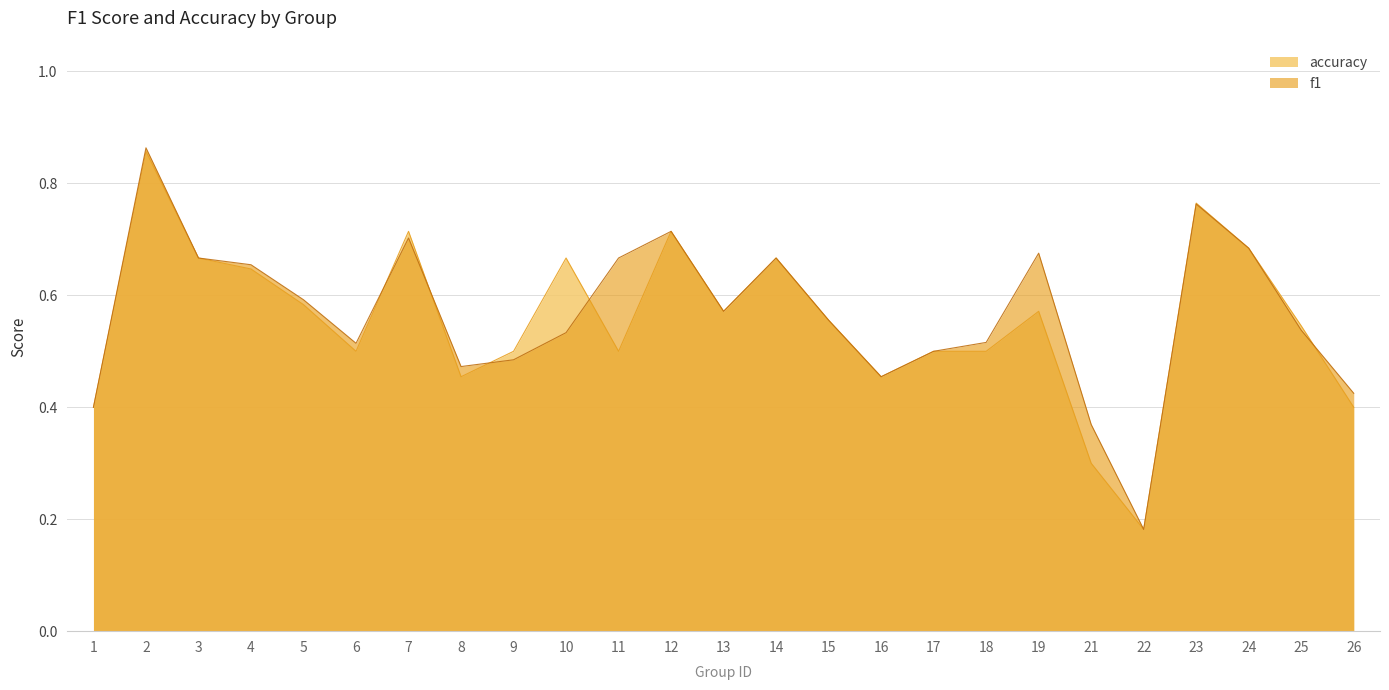

Is the value of f1 at 9 greater than the value of accuracy at 3?

No